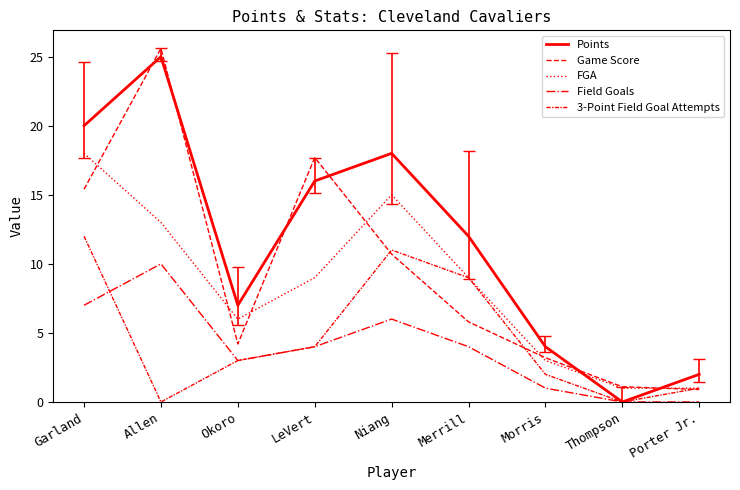

At which label does FGA first exceed 9?

Garland